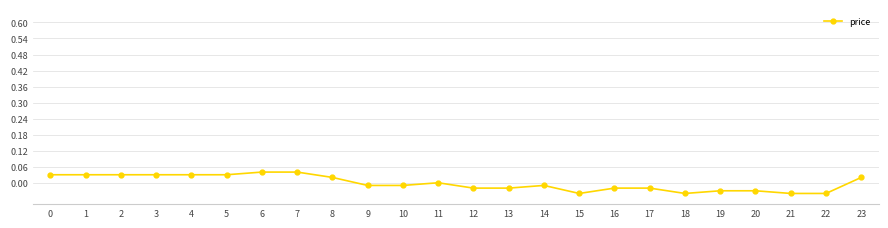

Is this an area chart (filled region under the line)?

No